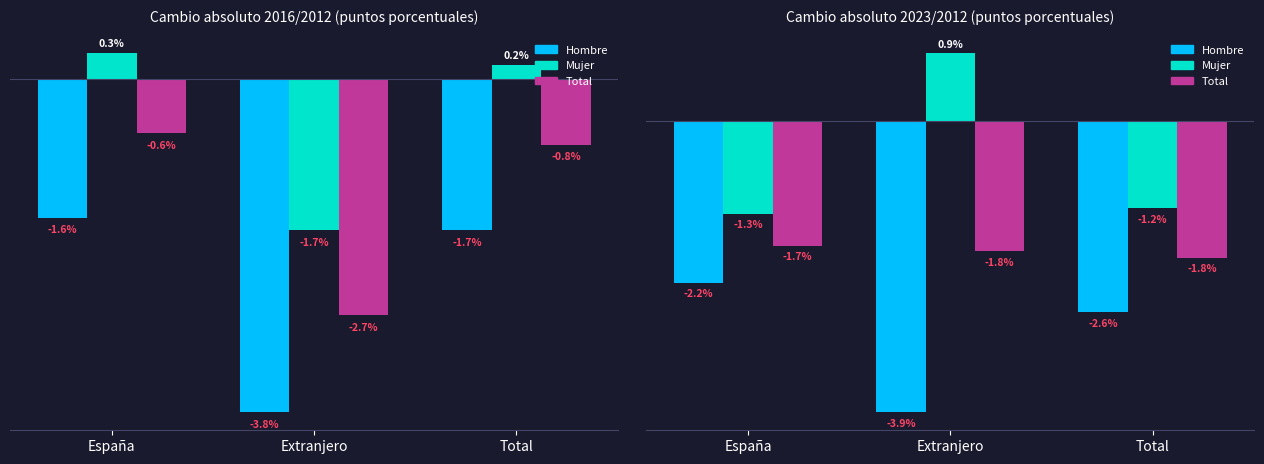

What is the minimum value for Total?

-1.8